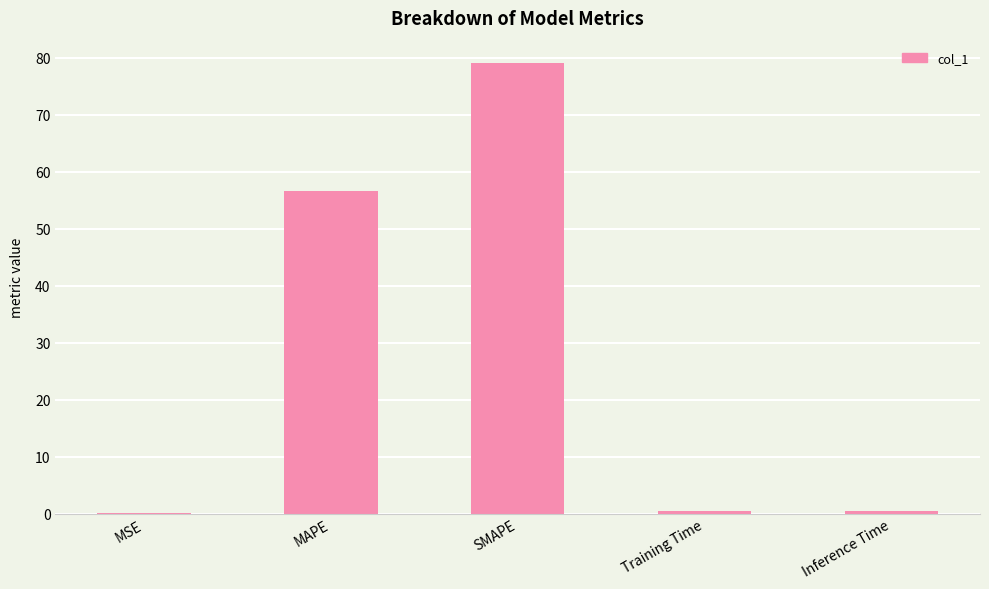

What is the maximum value shown in the chart?

79.0